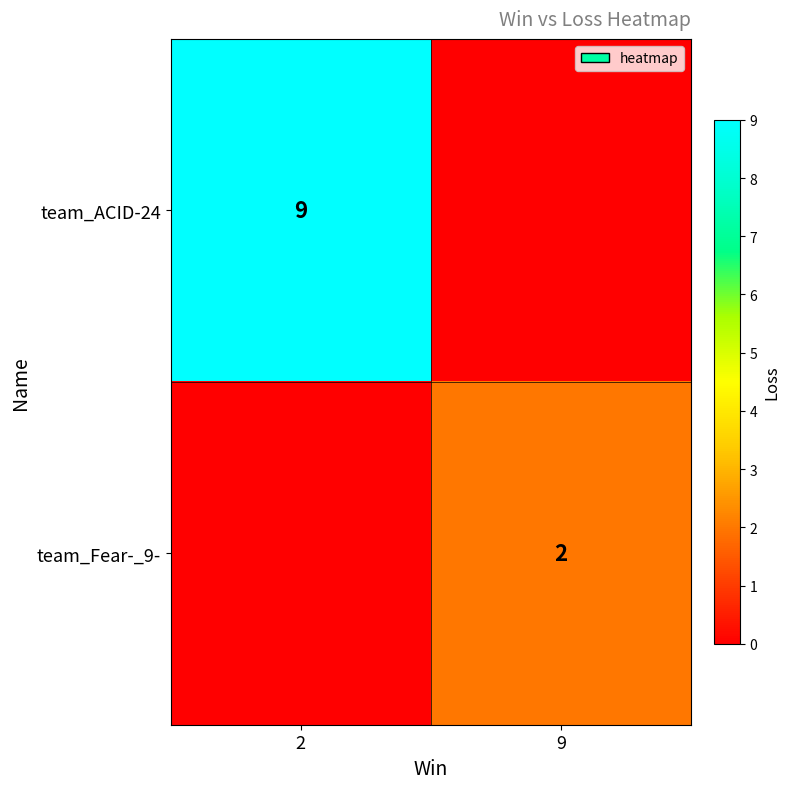

The team_ACID-24 series shows 16 at 2. True or false?

False